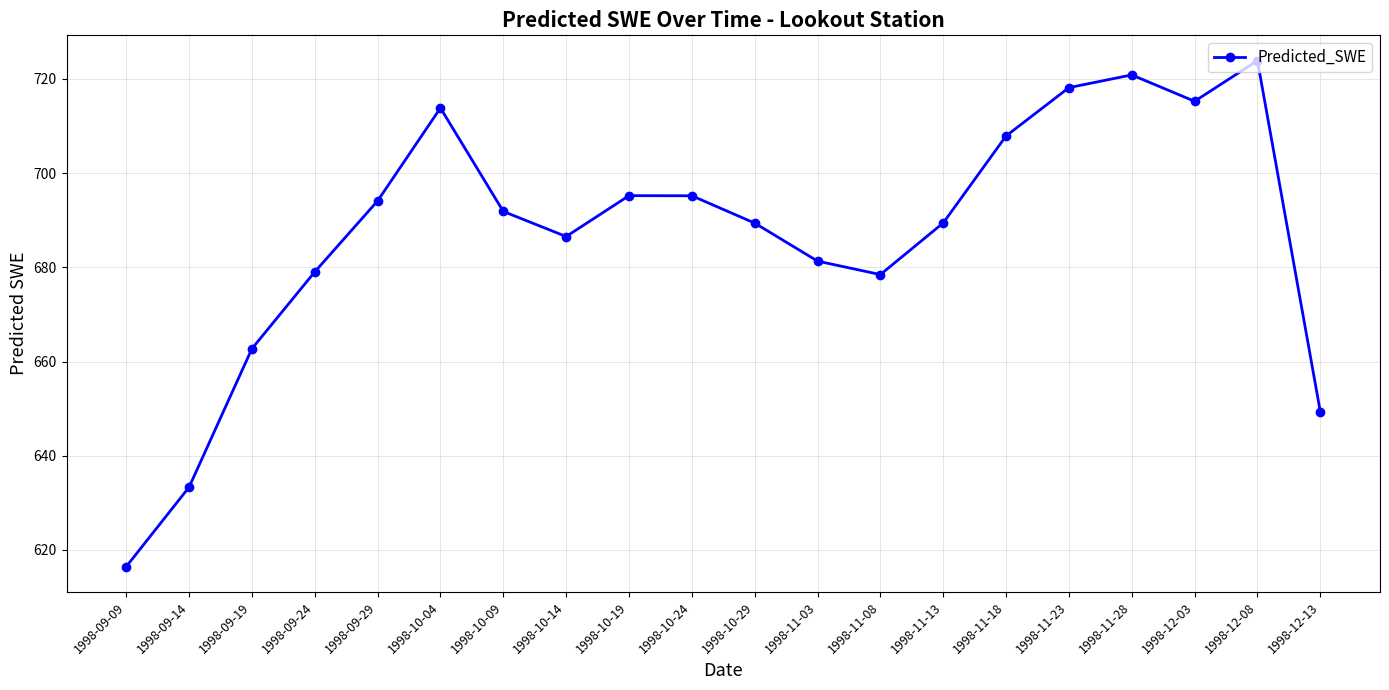

Reading right to left, transcribe all the data shown in this chart.

1998-12-13=649.4	1998-12-08=723.9	1998-12-03=715.2	1998-11-28=720.8	1998-11-23=718.1	1998-11-18=707.9	1998-11-13=689.4	1998-11-08=678.4	1998-11-03=681.3	1998-10-29=689.4	1998-10-24=695.2	1998-10-19=695.2	1998-10-14=686.5	1998-10-09=691.8	1998-10-04=713.8	1998-09-29=694.1	1998-09-24=679.0	1998-09-19=662.7	1998-09-14=633.3	1998-09-09=616.5